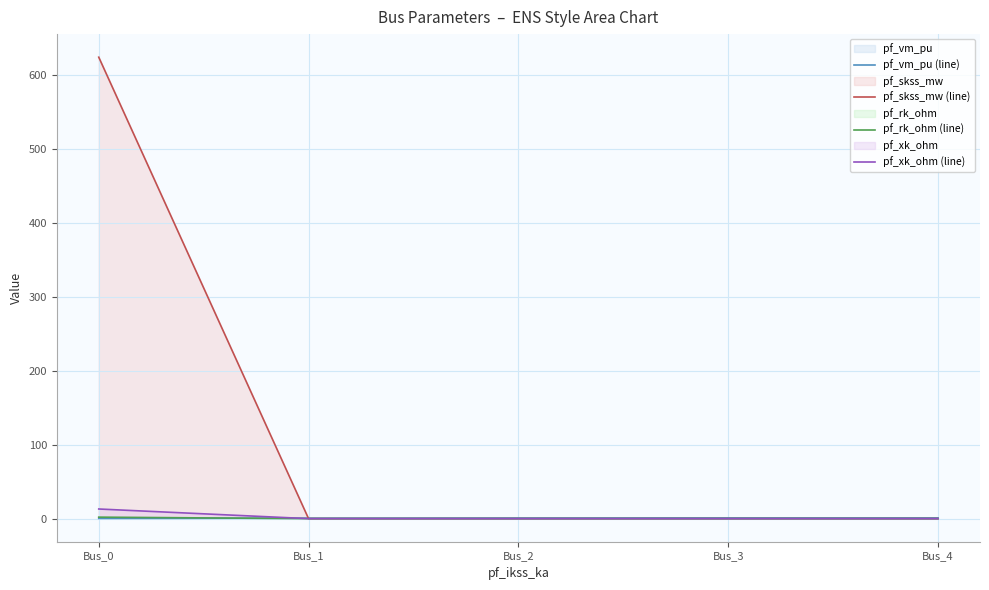

Rank the series by their maximum value, from highest to lowest.

pf_skss_mw (line), pf_xk_ohm (line), pf_rk_ohm (line), pf_vm_pu (line)